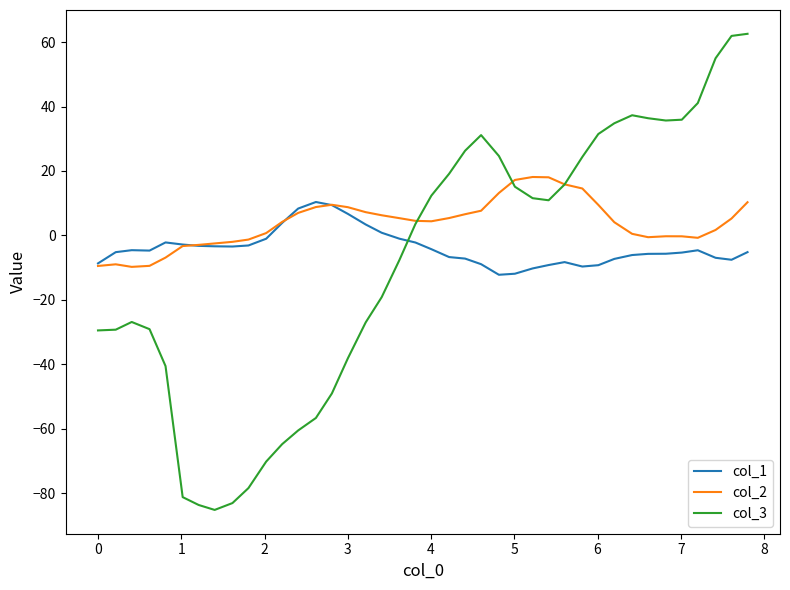

What are all the series names shown in the legend?

col_1, col_2, col_3